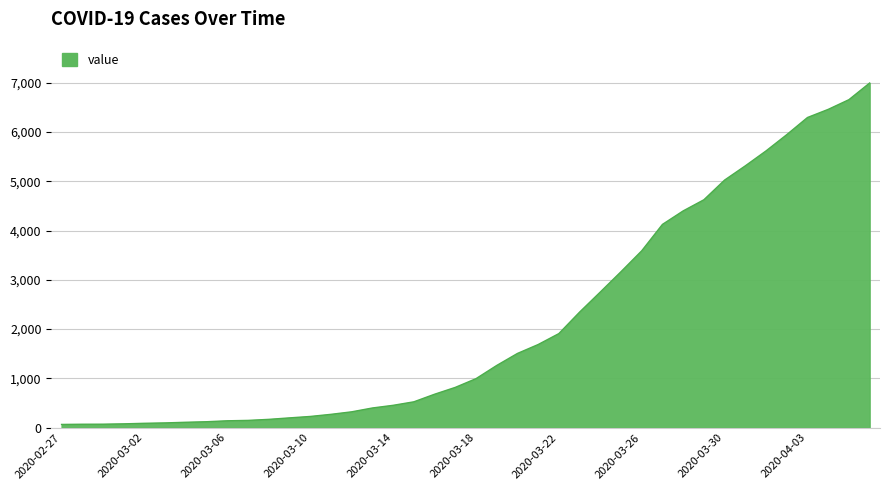

What is the greatest value displayed?

6995